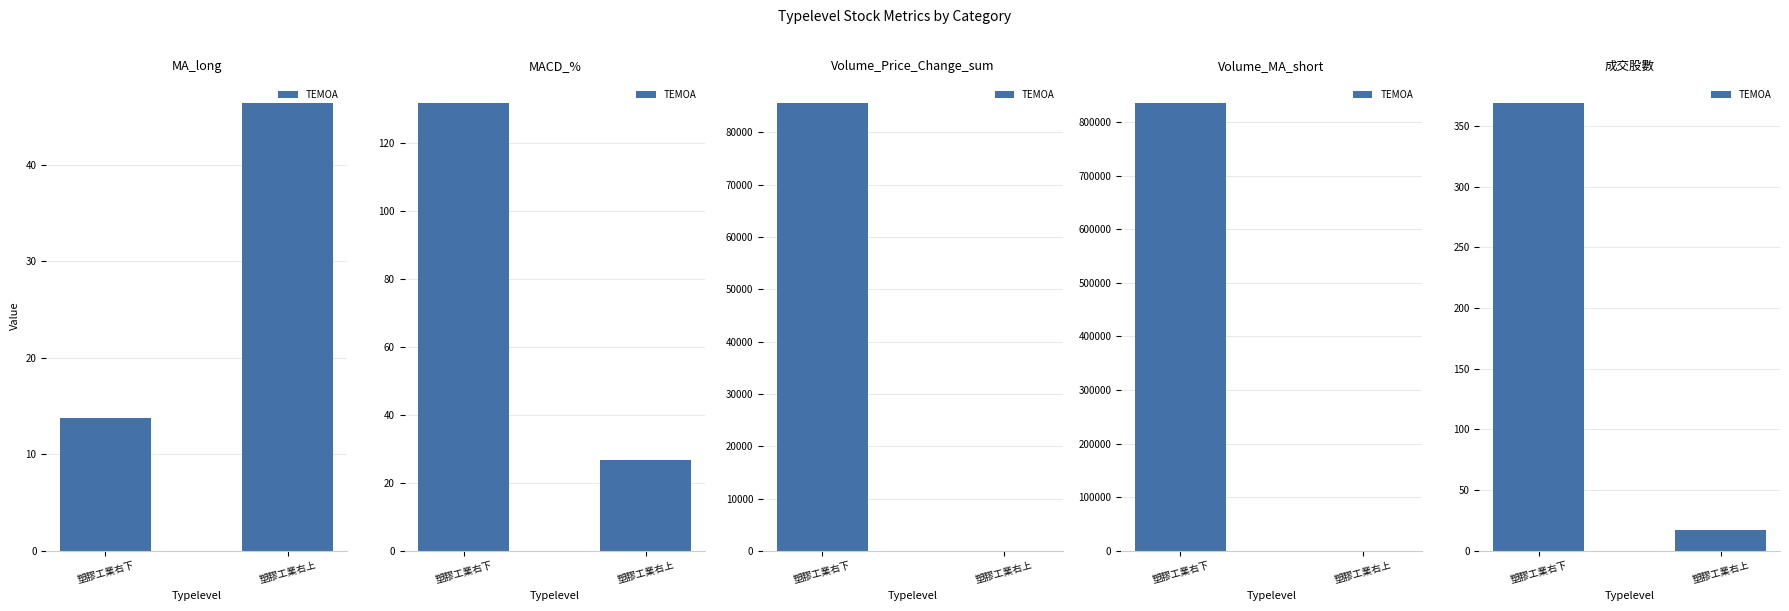

Where is the data nearest to the value 192?

塑膠工業右上